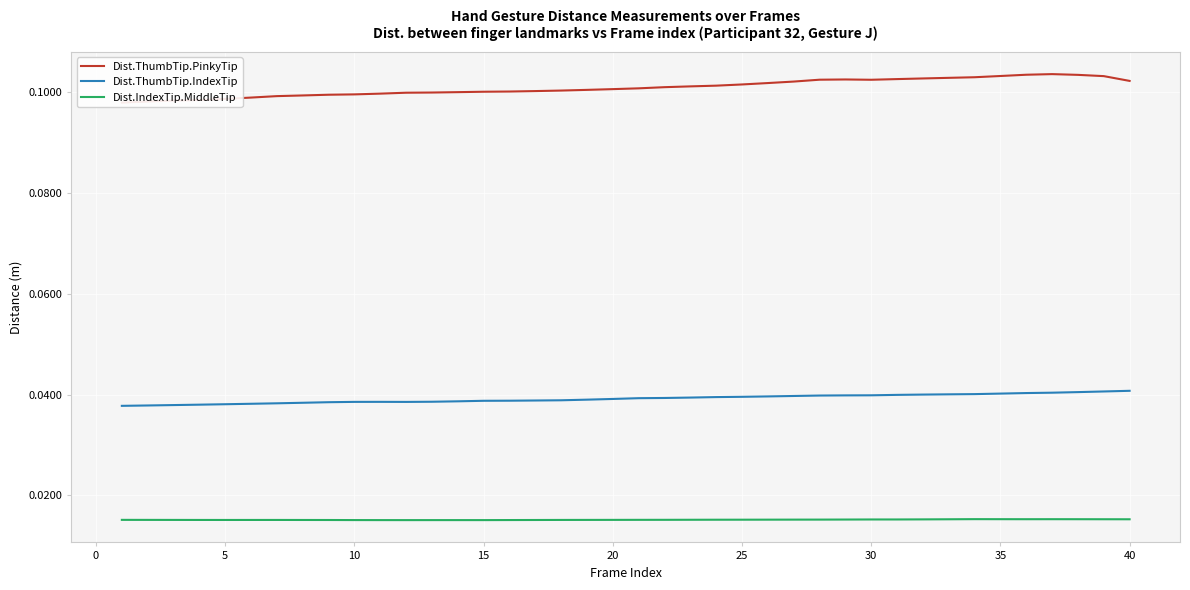

What is the value of the Dist.ThumbTip.PinkyTip point at the 31st from the left?

0.1